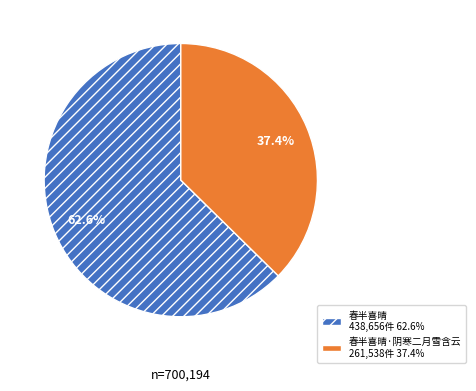

Does any single category account for the majority?

Yes